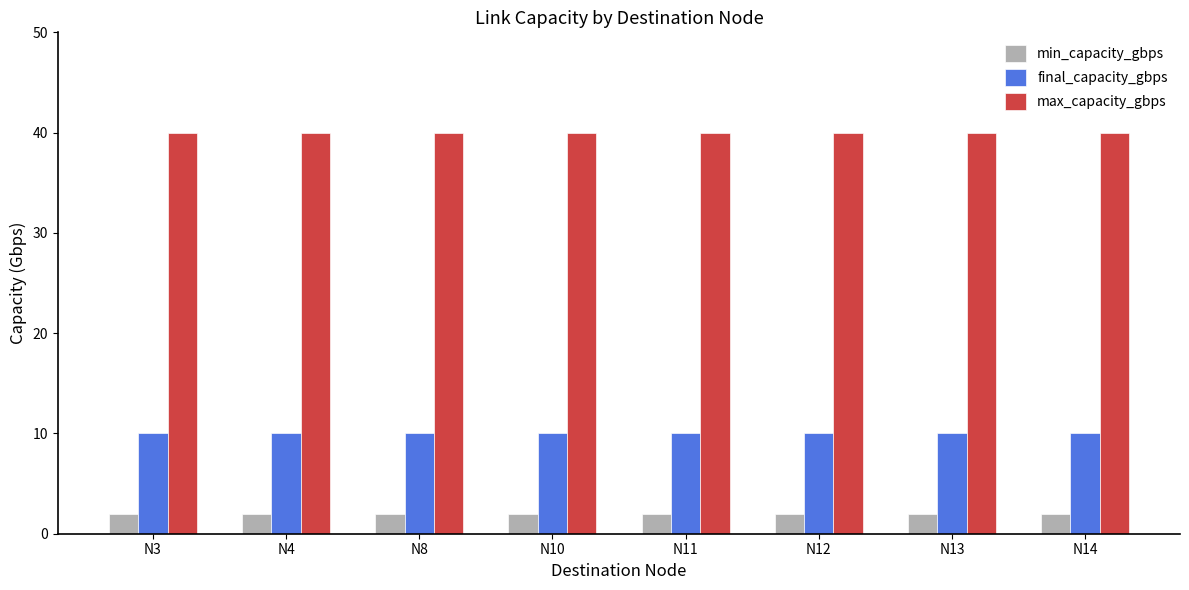

The value of final_capacity_gbps at N12 is 10. True or false?

True